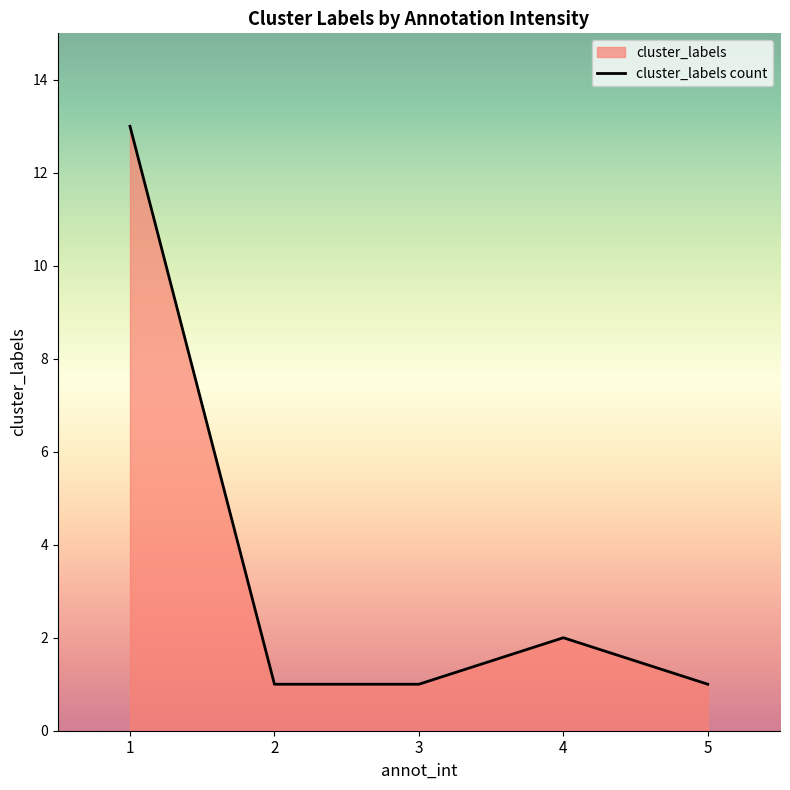

What is the difference between the second highest and minimum values?

1